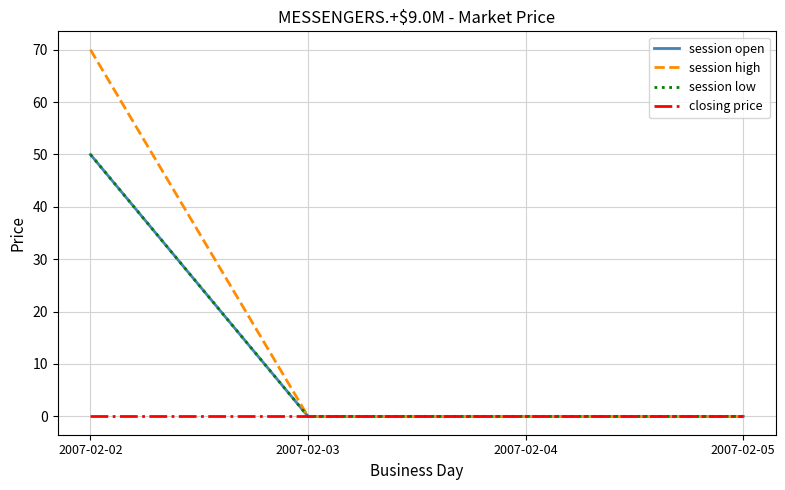

Reading right to left, transcribe all the data shown in this chart.

session open: 2007-02-05=0	2007-02-04=0	2007-02-03=0	2007-02-02=50
session high: 2007-02-05=0	2007-02-04=0	2007-02-03=0	2007-02-02=70
session low: 2007-02-05=0	2007-02-04=0	2007-02-03=0	2007-02-02=50
closing price: 2007-02-05=0	2007-02-04=0	2007-02-03=0	2007-02-02=0